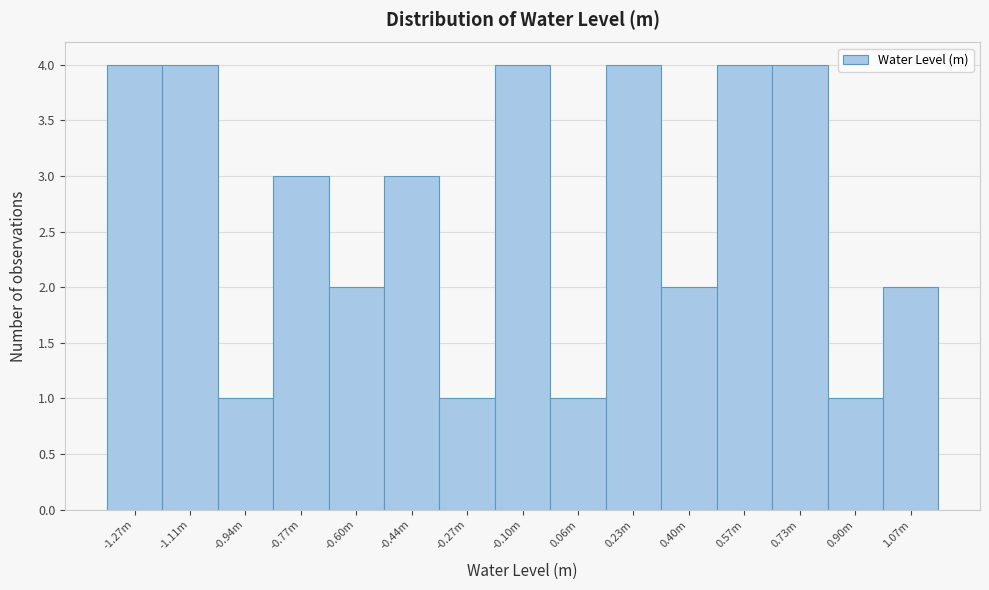

Reading left to right, what are all the values shown in this chart?

4	4	1	3	2	3	1	4	1	4	2	4	4	1	2